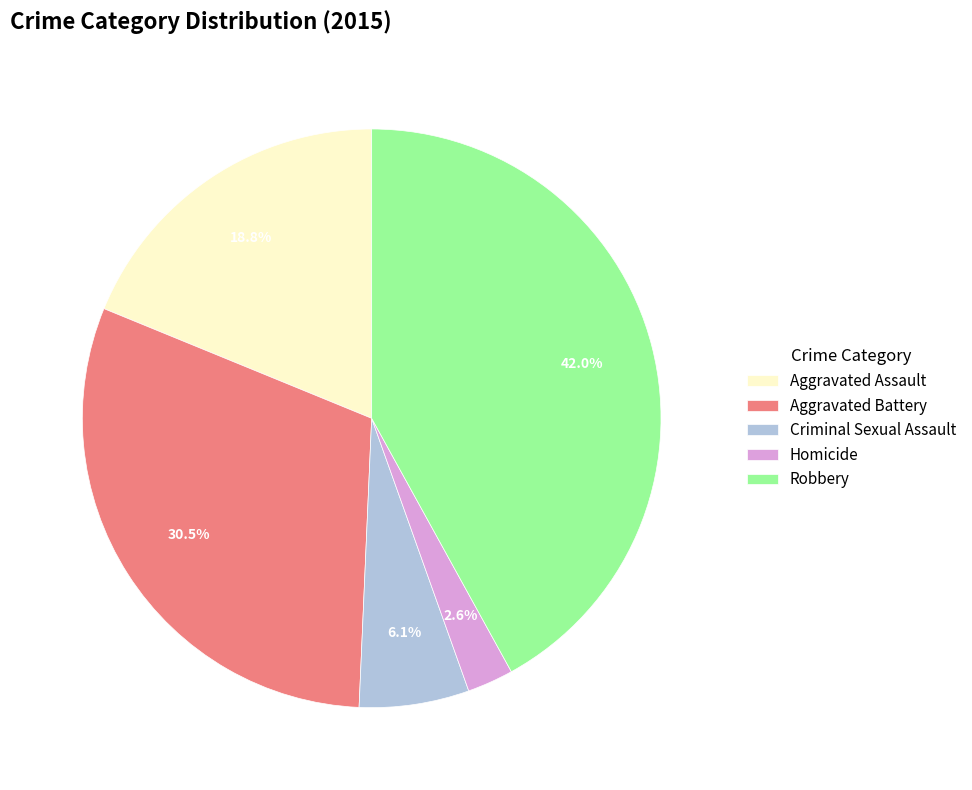

Which category has the smallest portion of the pie?

Homicide